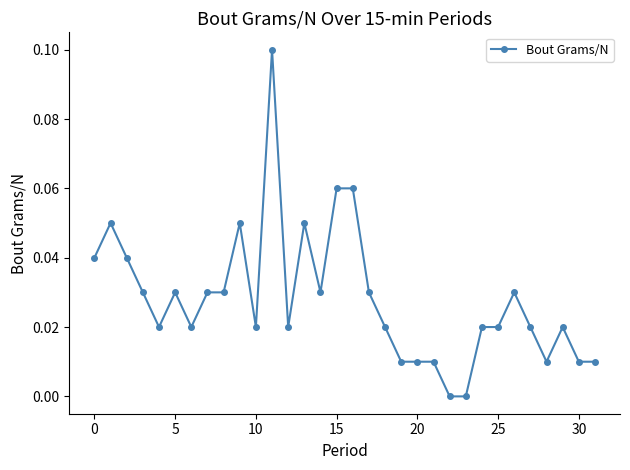

How many series are shown in this chart?

1